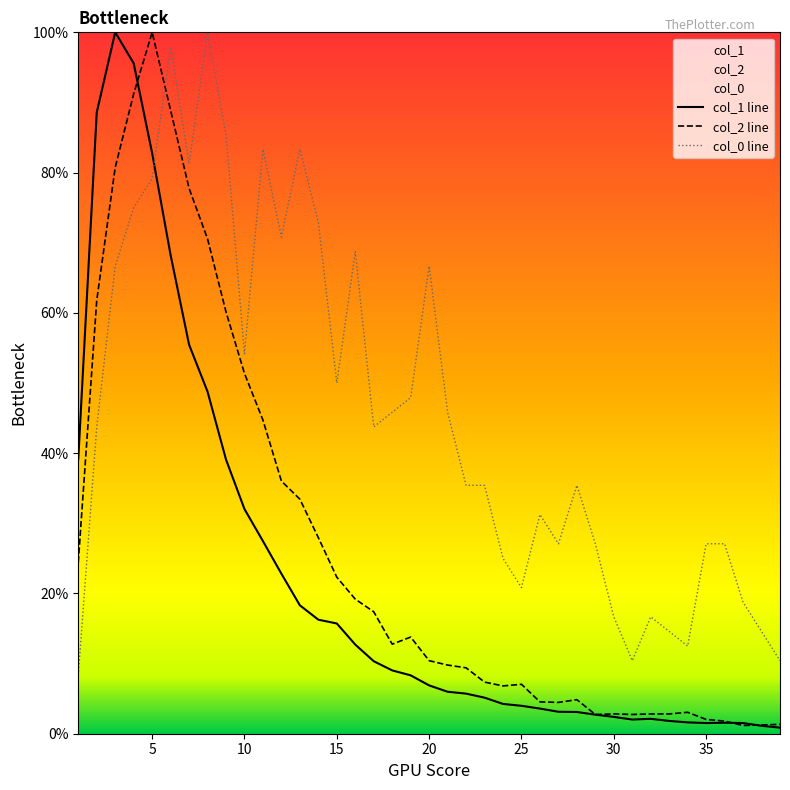

What is the minimum value for col_0 line?

8.3